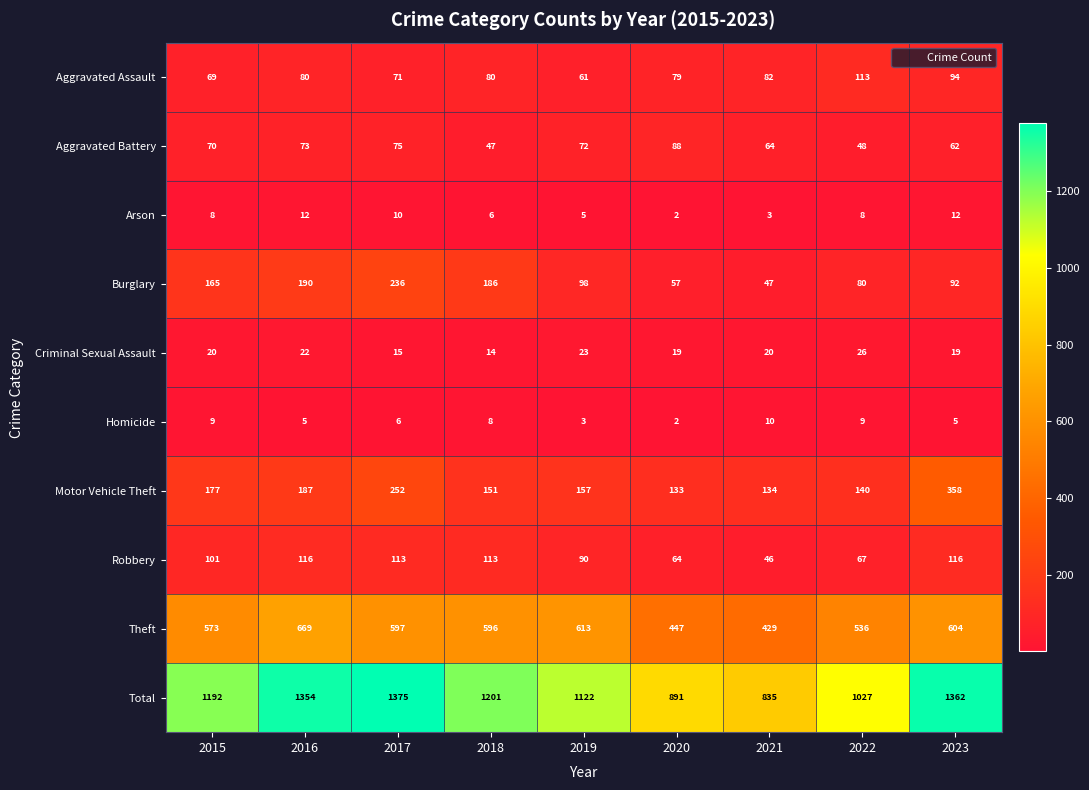

Which series has the largest total across all categories?

Total